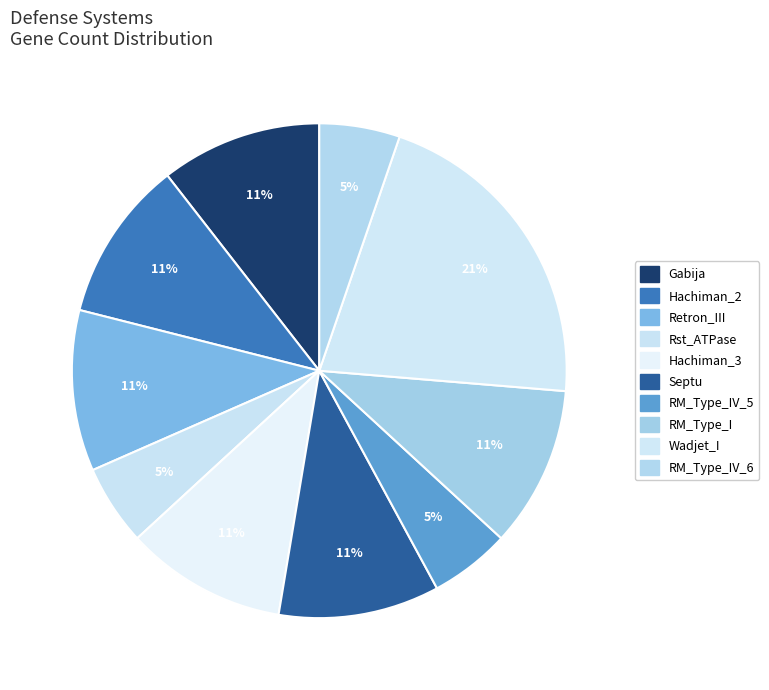

How many slices are in this pie chart?

10